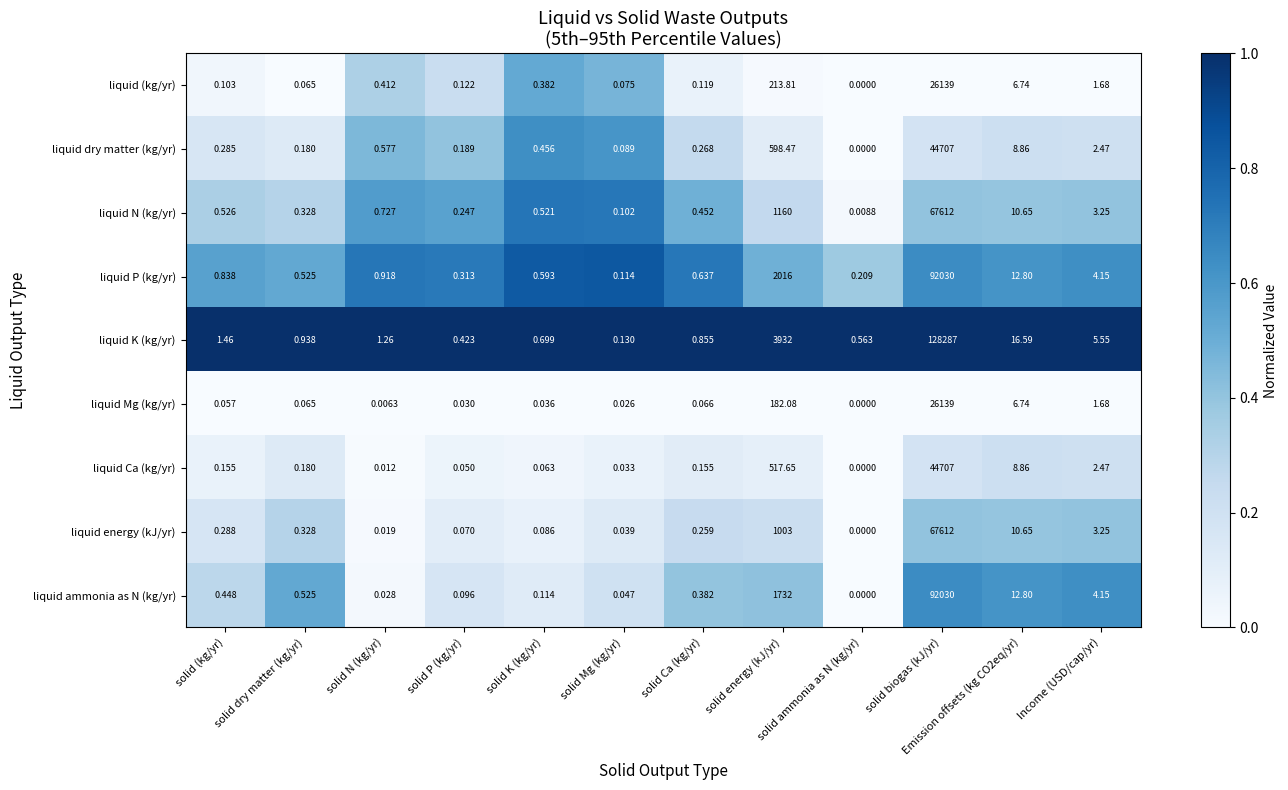

Which category has the highest value in the liquid ammonia as N (kg/yr) series?

solid biogas (kJ/yr)